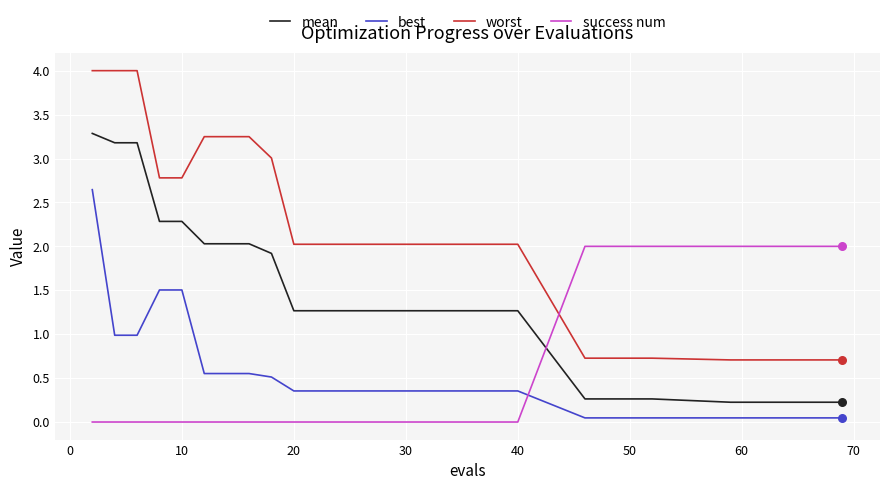

Which series has the widest spread of values?

worst